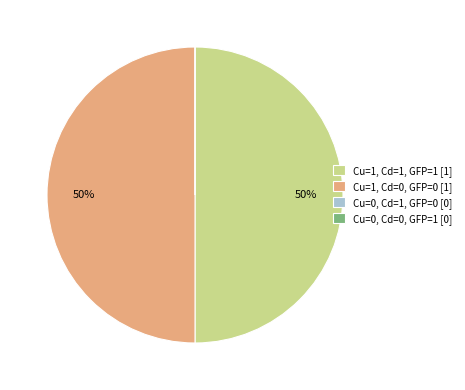

To the nearest percent, what is the average slice percentage?

25%